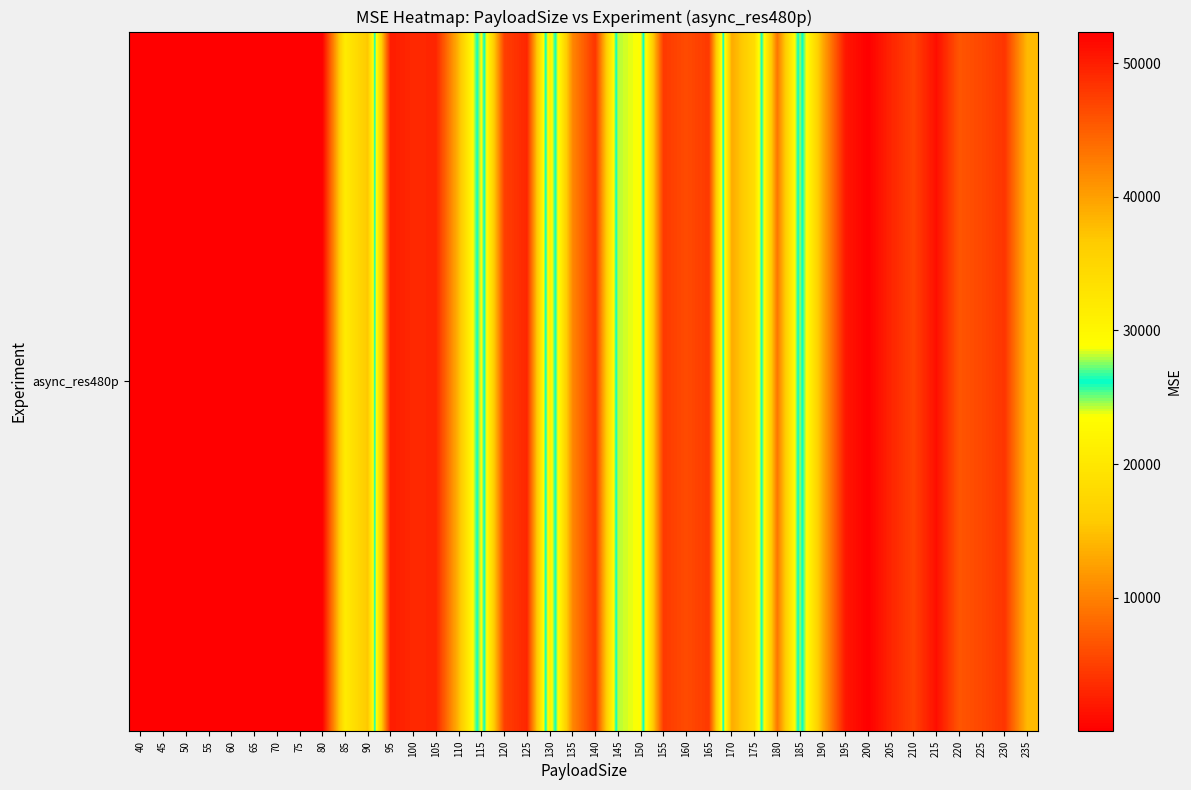

The value at 95 is 50136.7. True or false?

True